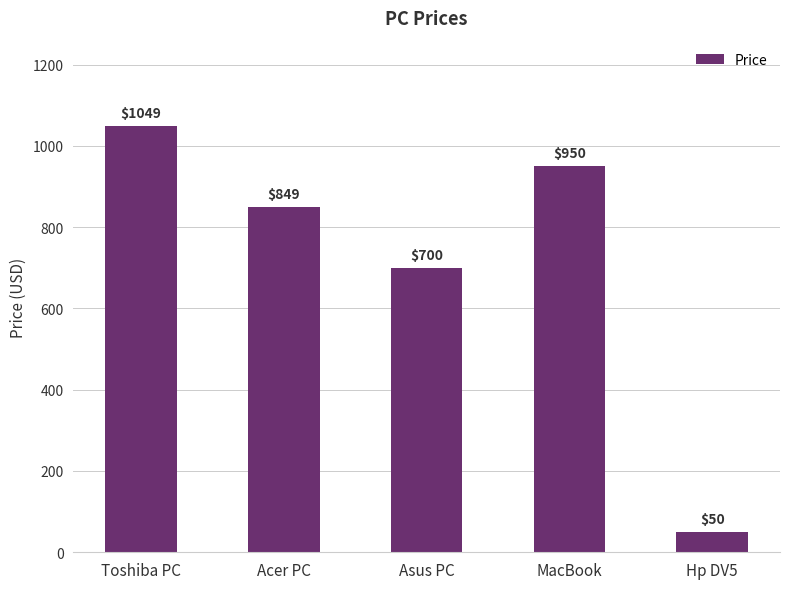

What is the label of the 3rd bar from the right?

Asus PC